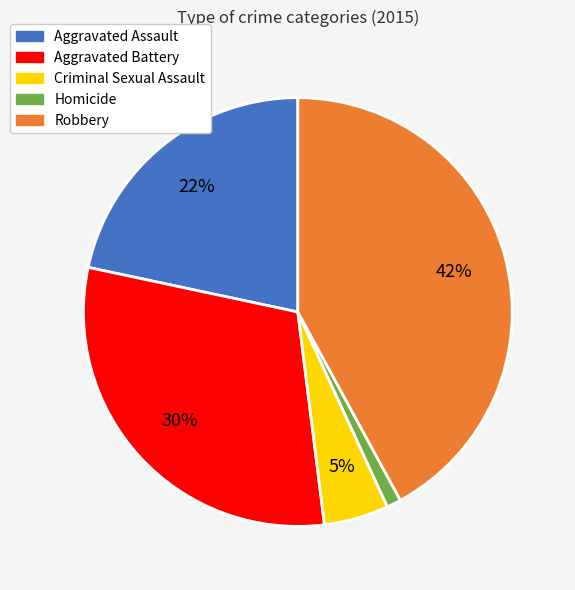

What percentage is the Criminal Sexual Assault slice, to the nearest percent?

5%